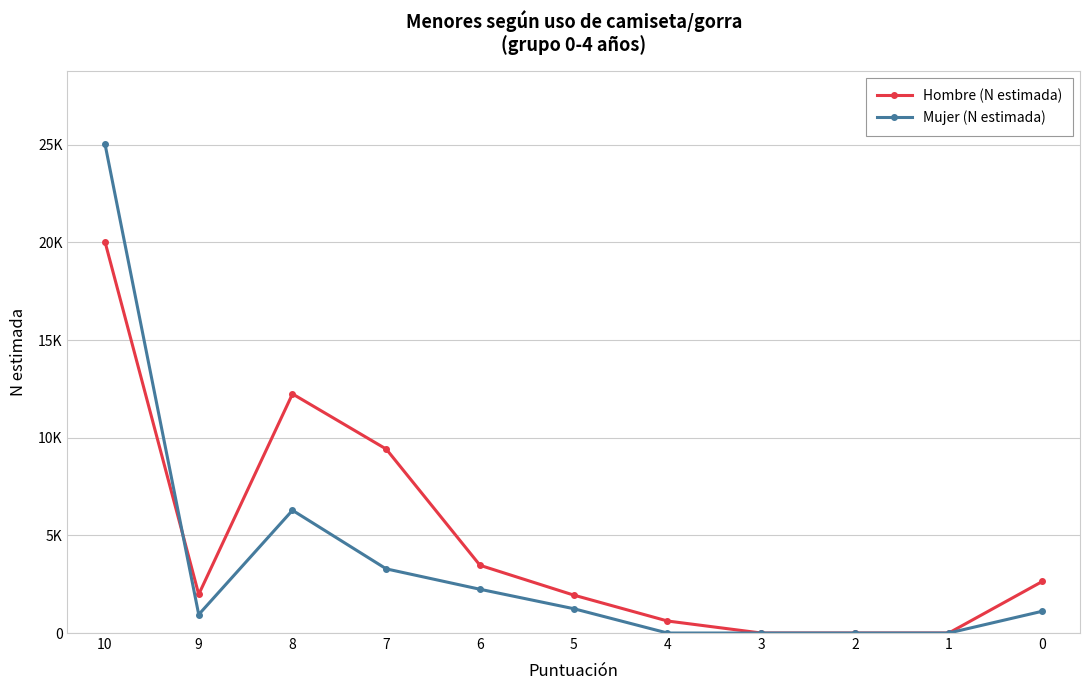

What is the approximate value of Mujer (N estimada) at 8, to the nearest 10?

6290